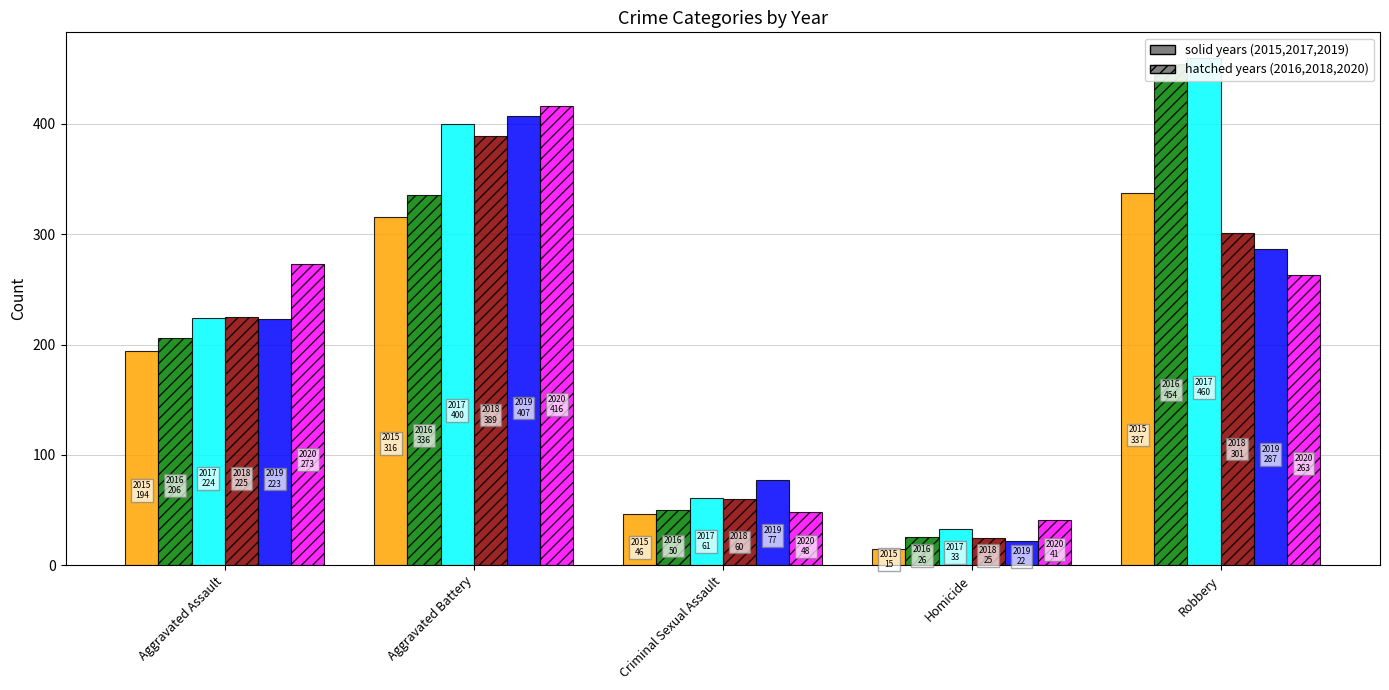

What position from the right is Aggravated Assault?

5